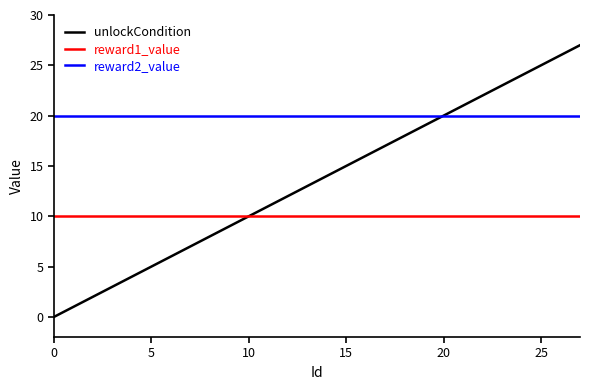

Reading left to right, list all the values displayed in this chart.

unlockCondition: 0	1	2	3	4	5	6	7	8	9	10	11	12	13	14	15	16	17	18	19	20	21	22	23	24	25	26	27
reward1_value: 10	10	10	10	10	10	10	10	10	10	10	10	10	10	10	10	10	10	10	10	10	10	10	10	10	10	10	10
reward2_value: 20	20	20	20	20	20	20	20	20	20	20	20	20	20	20	20	20	20	20	20	20	20	20	20	20	20	20	20